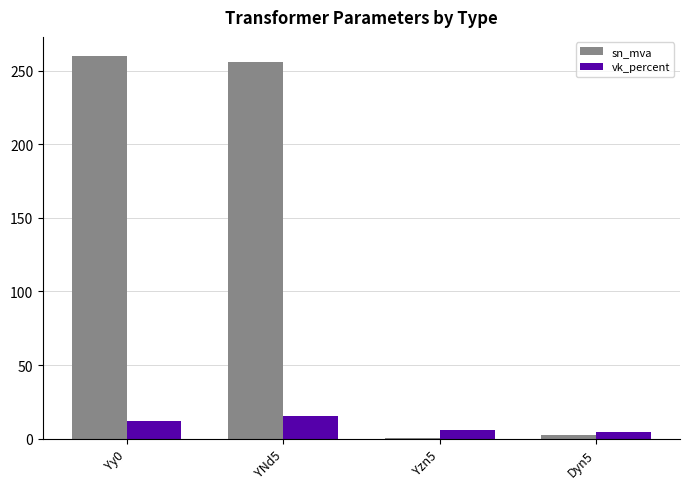

How many values in the vk_percent series exceed 12?

2